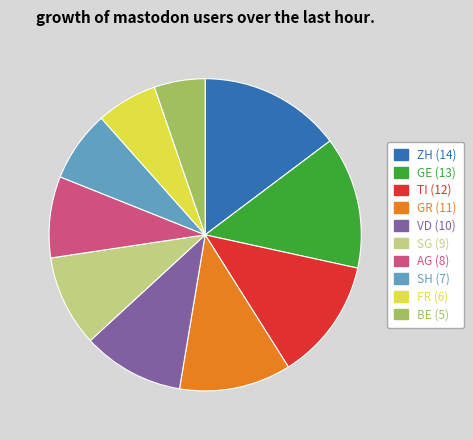

Count the number of slices in the pie.

10